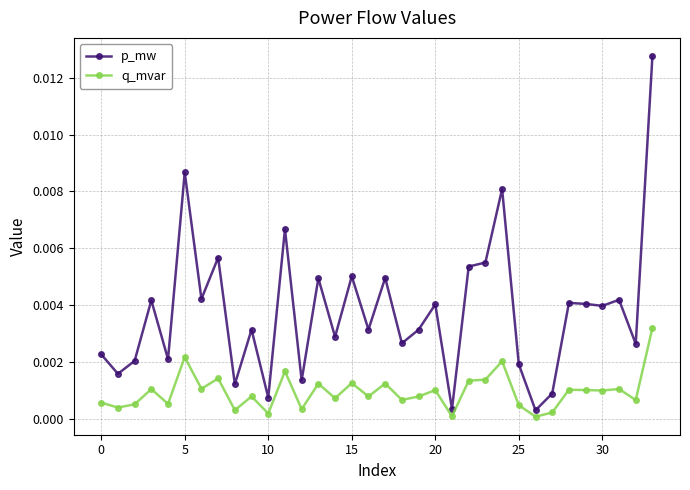

Which series has the widest spread of values?

p_mw